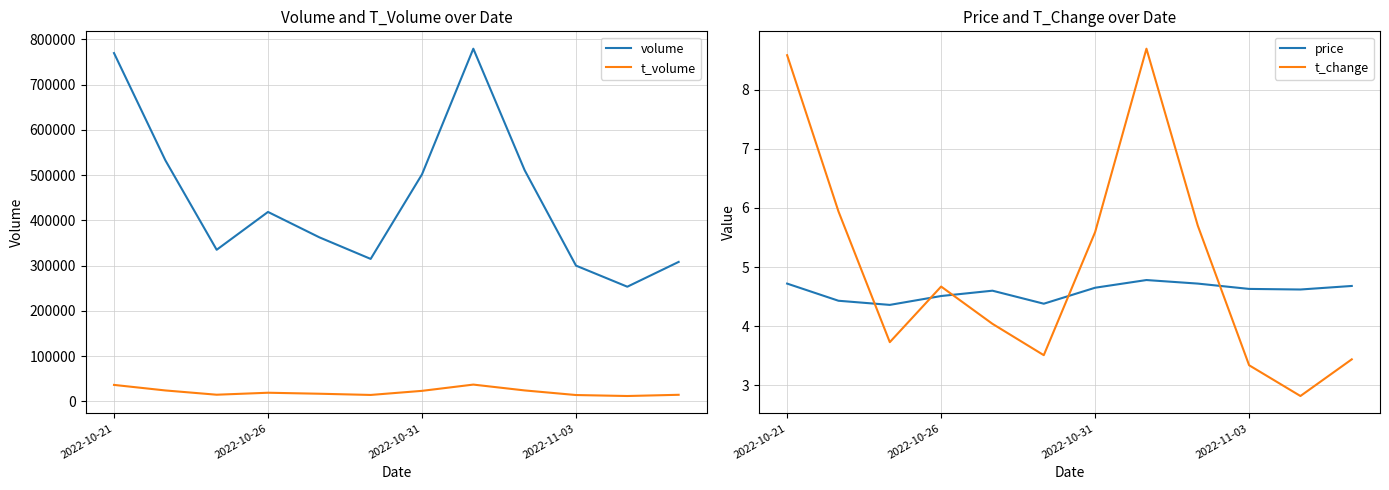

True or false: t_volume has more than 1 interior local peaks.

True